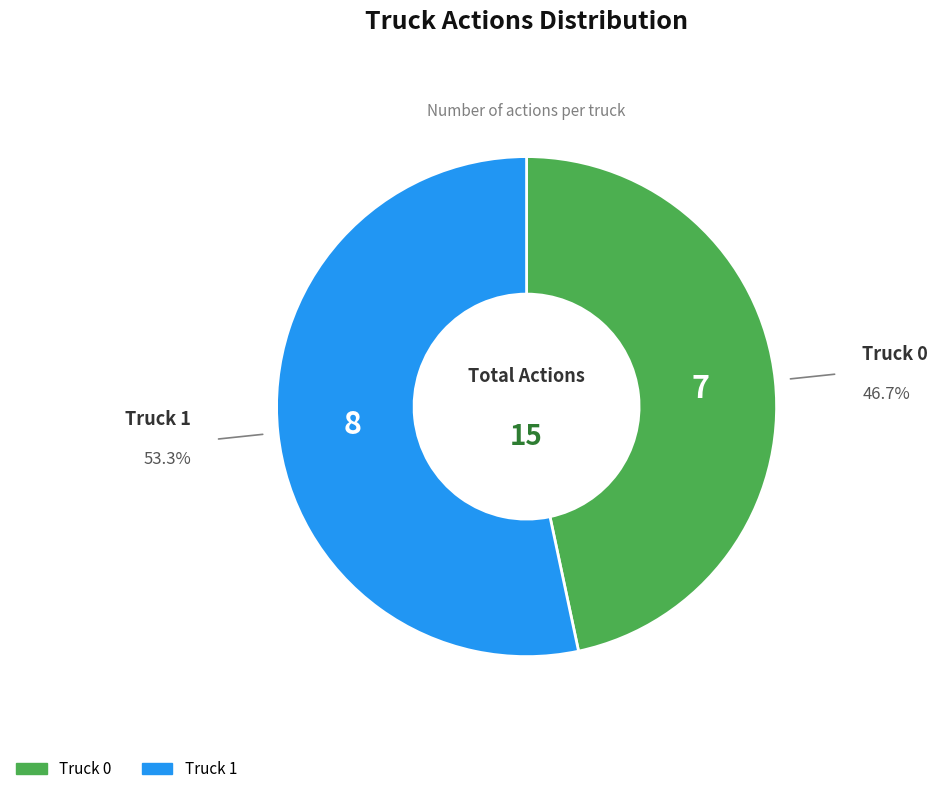

How many segments does this pie chart have?

2